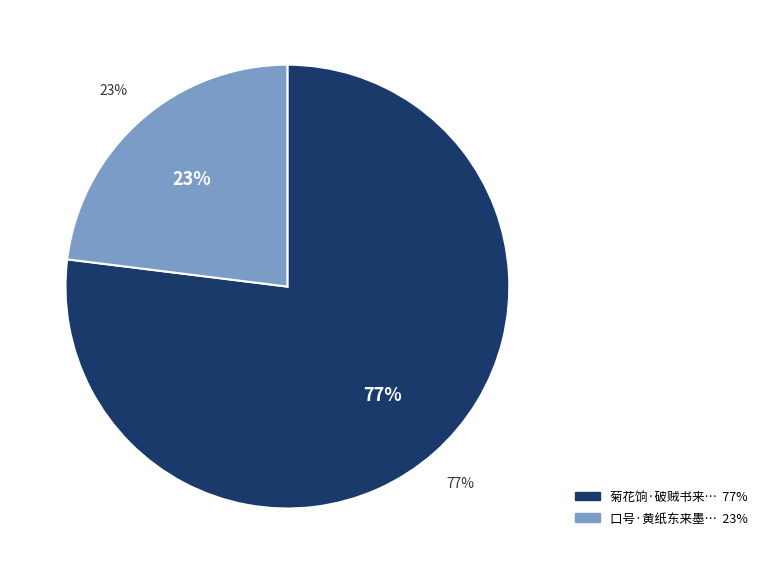

Which category has the biggest portion of the pie?

菊花饷·破贼书来墨未乾